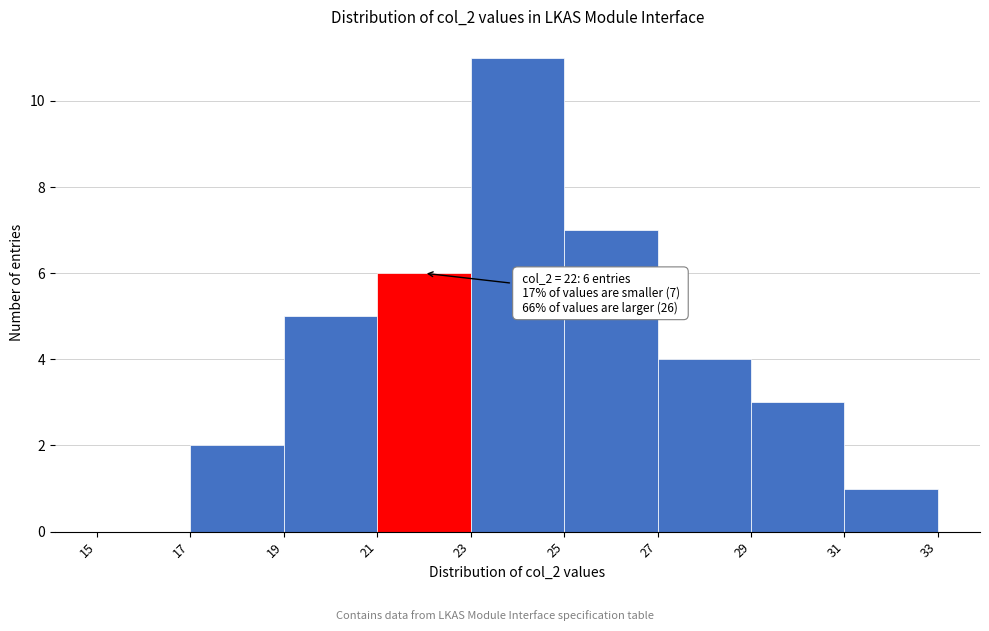

Over which range of the x-axis is the bar tallest?

23 to 25